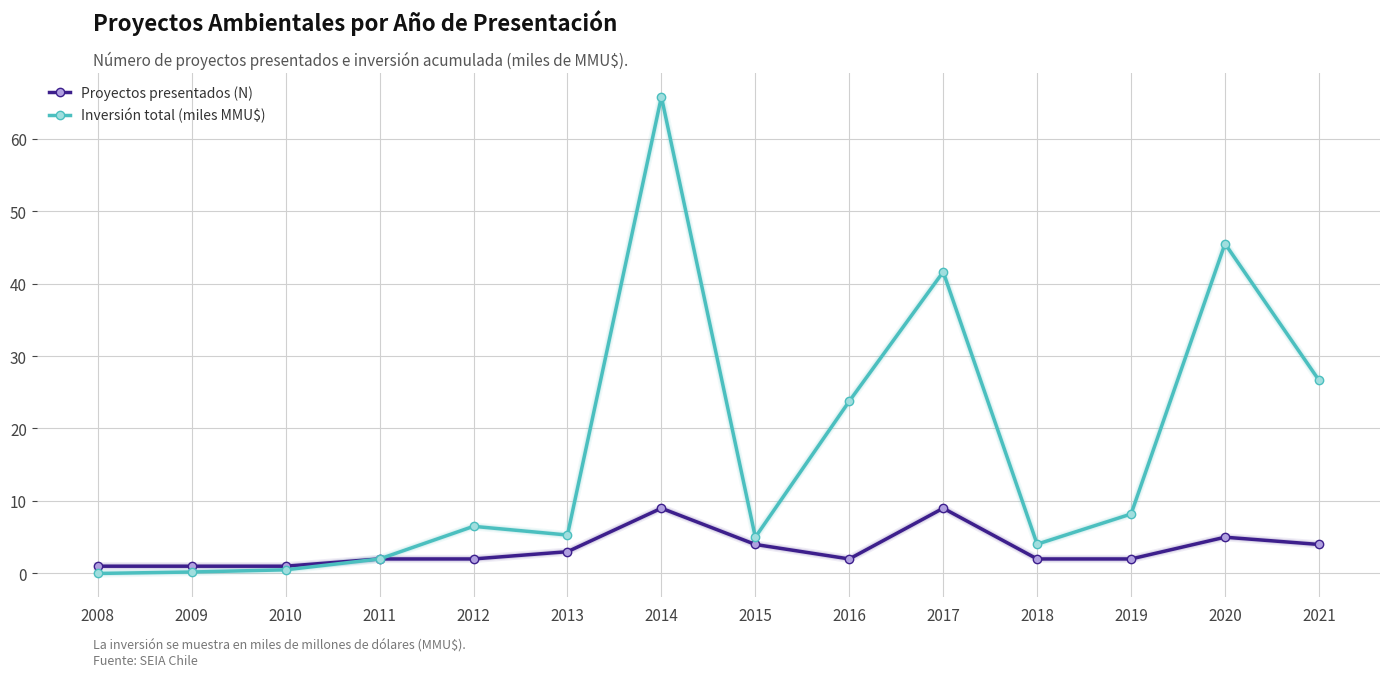

True or false: Proyectos presentados (N) has more than 2 interior local peaks.

True